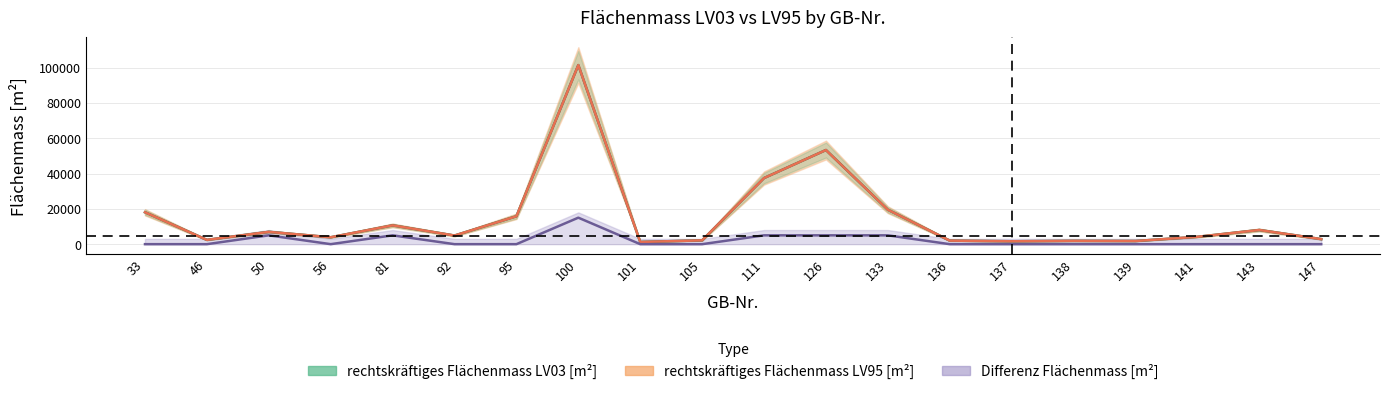

What is the difference between the highest and lowest values at 100?

86416